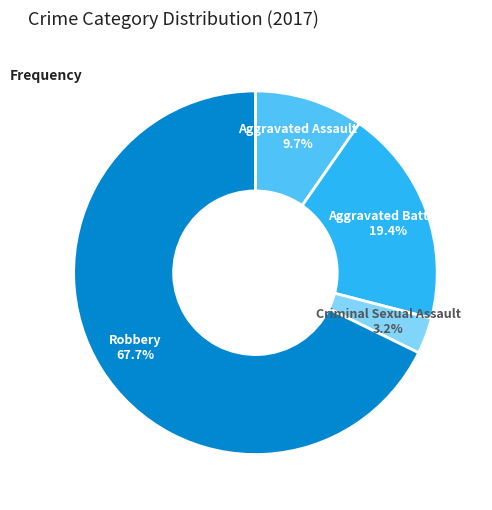

To the nearest percent, what portion does Aggravated Battery represent?

19%